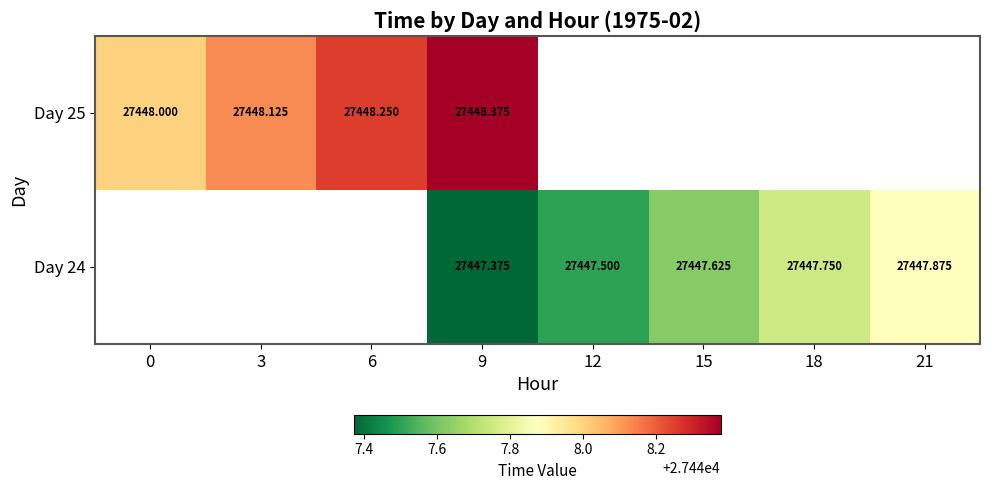

What is the spread (max minus min) of values at 9?

1.0